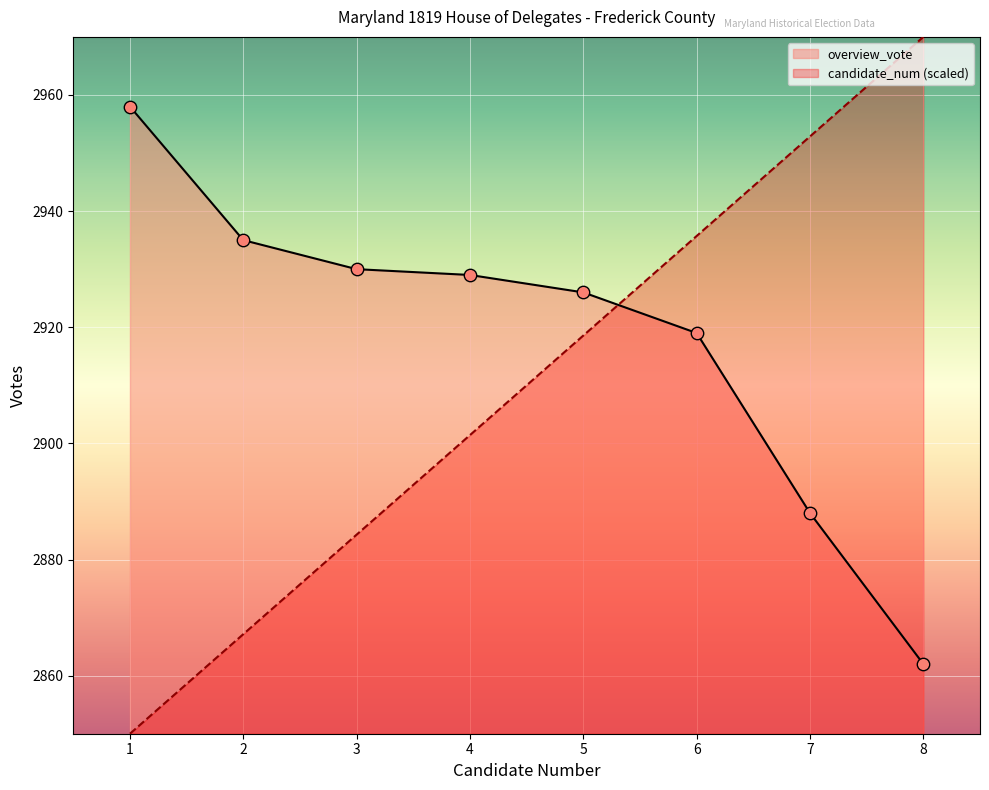

Which series reaches the minimum Y coordinate?

candidate_num